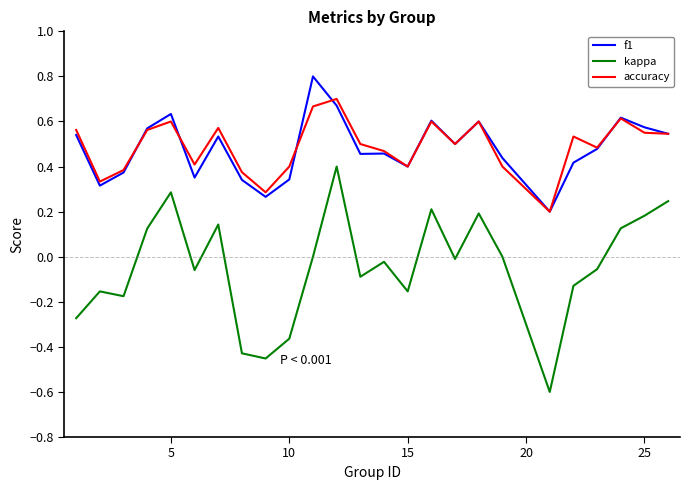

What is the maximum value shown in the chart?

0.8